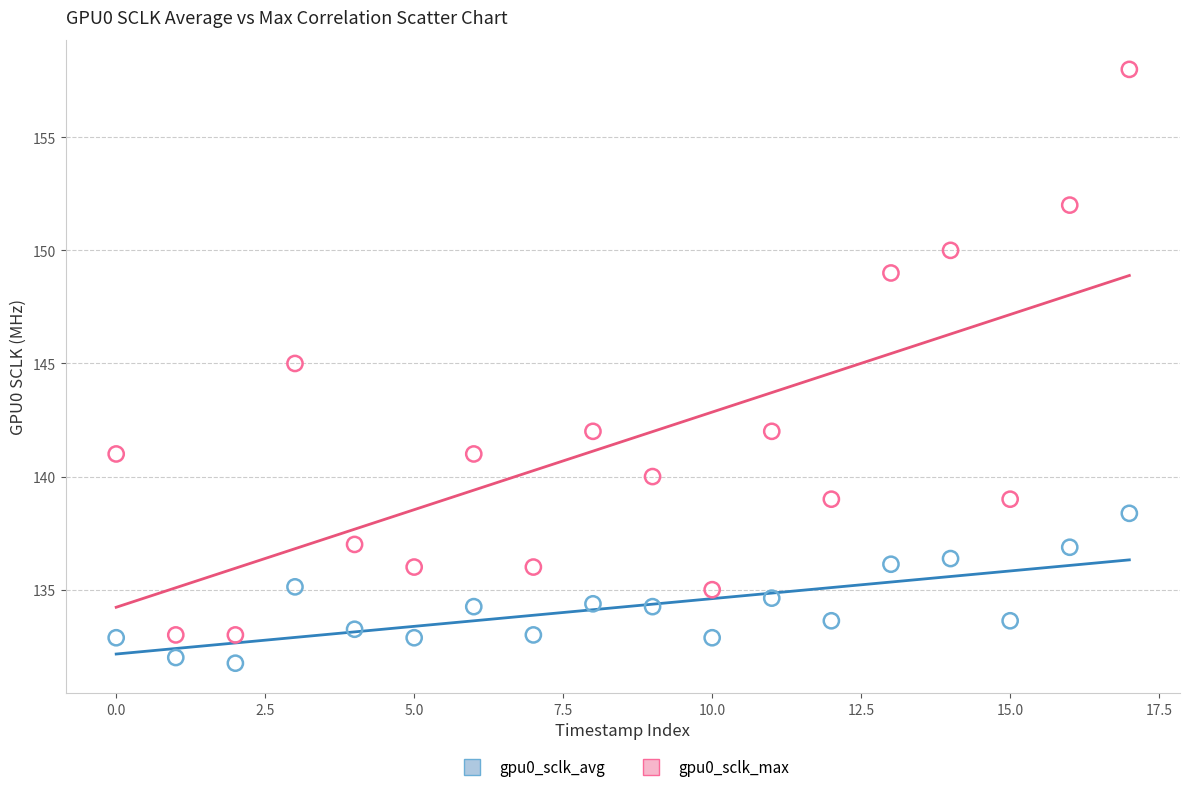

Which series reaches the minimum Y coordinate?

gpu0_sclk_avg